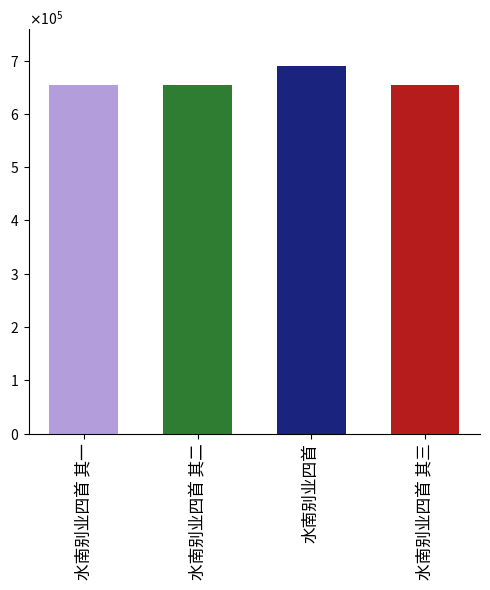

Does the chart contain any negative values?

No